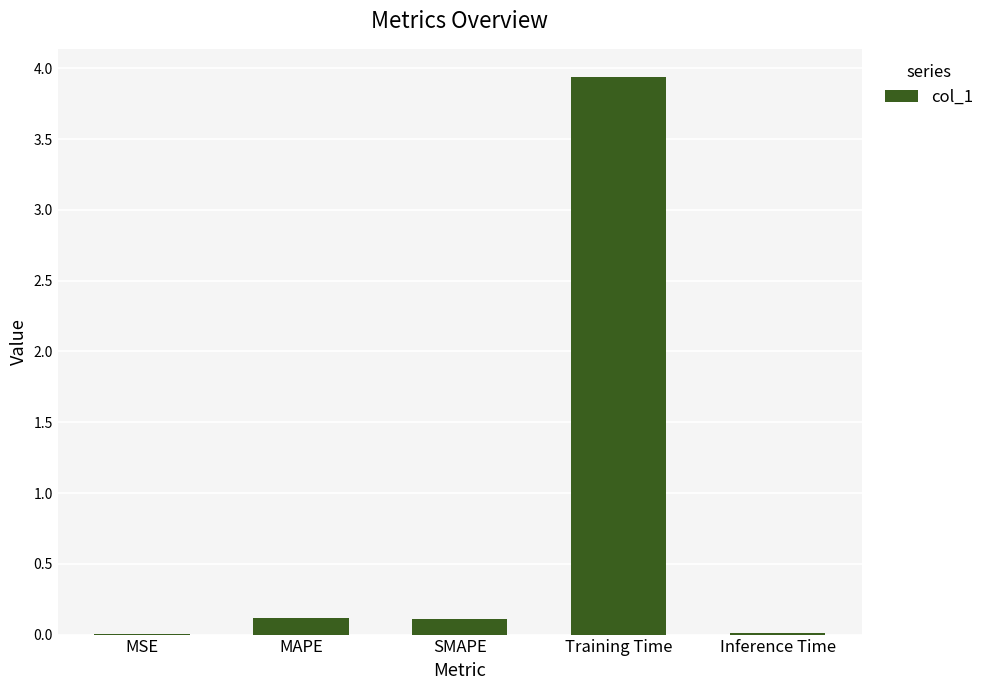

What is the approximate value at Training Time?

3.9